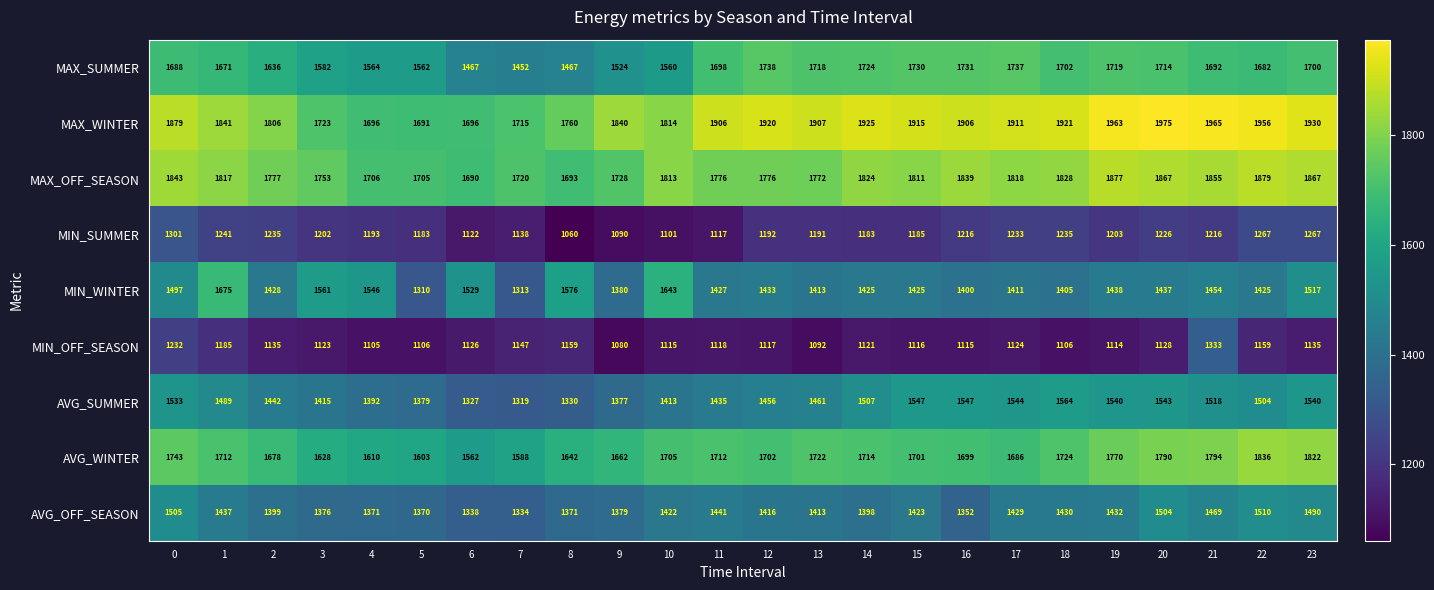

Is it true that MIN_OFF_SEASON equals 1114 at 19?

True